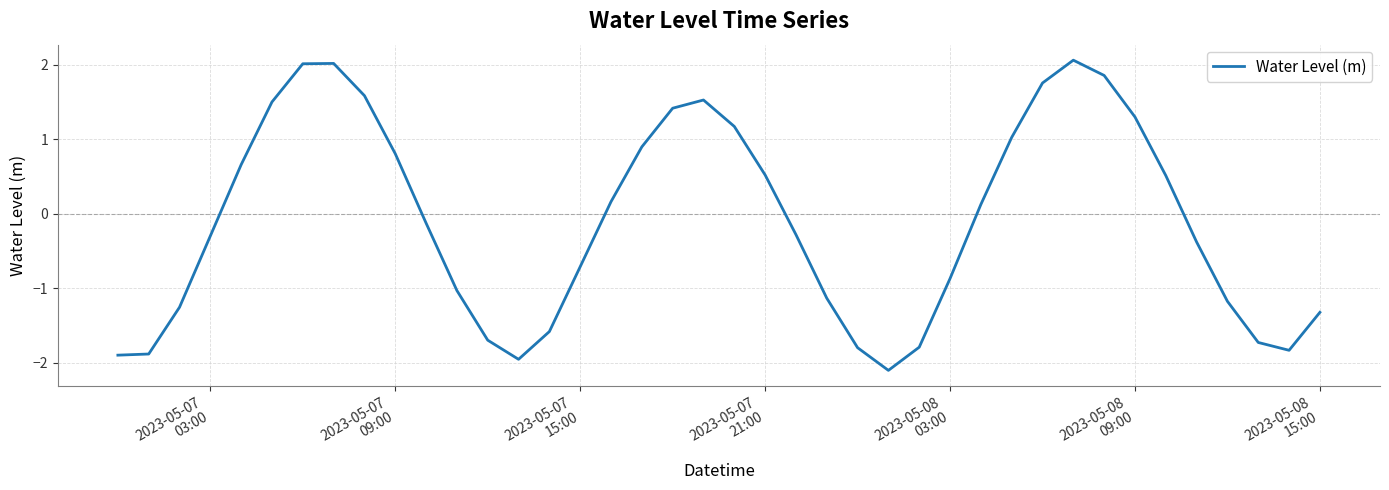

What is the greatest value displayed?

2.1